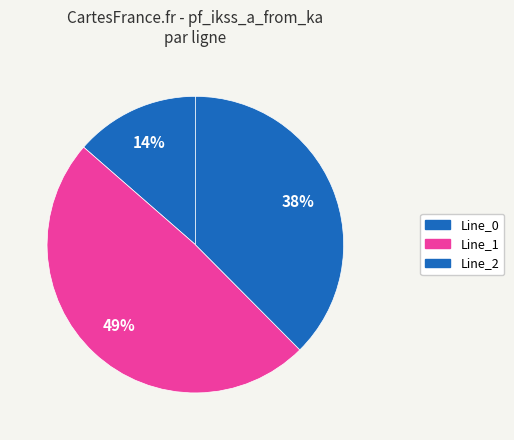

Do Line_2 and Line_0 together represent more than half of the pie?

Yes